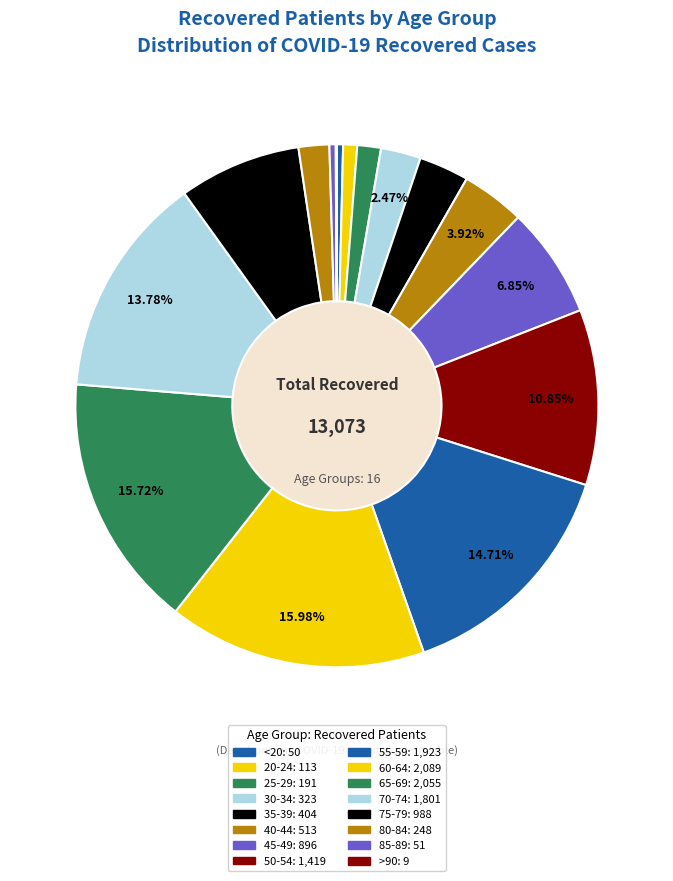

Is there any slice that represents more than half of the pie?

No